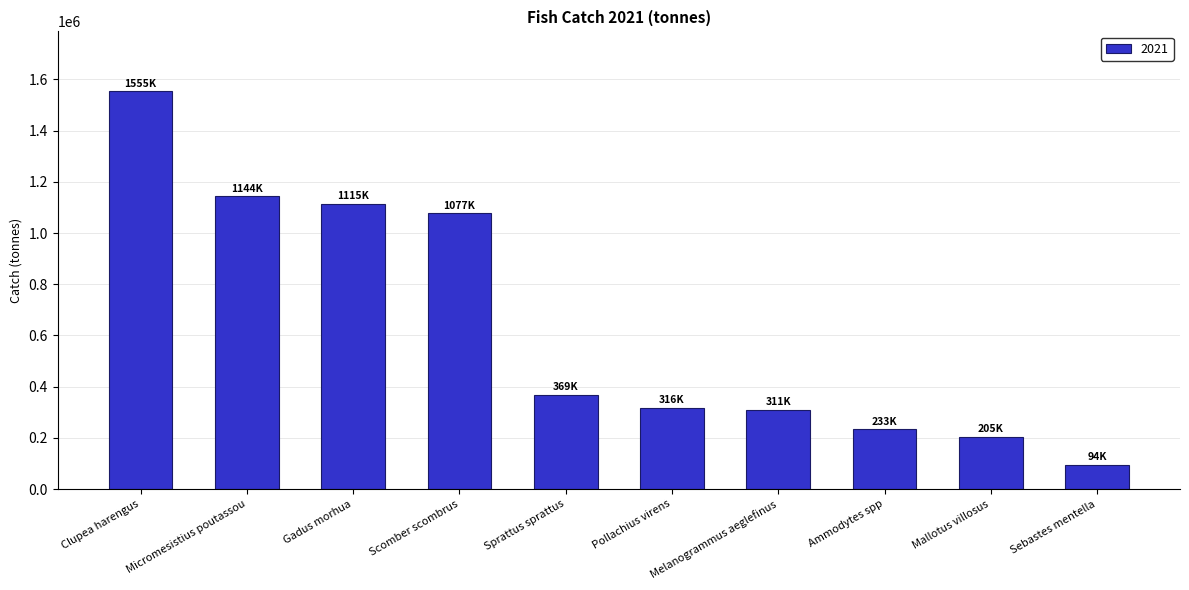

What is the label of the 7th bar from the left?

Melanogrammus aeglefinus